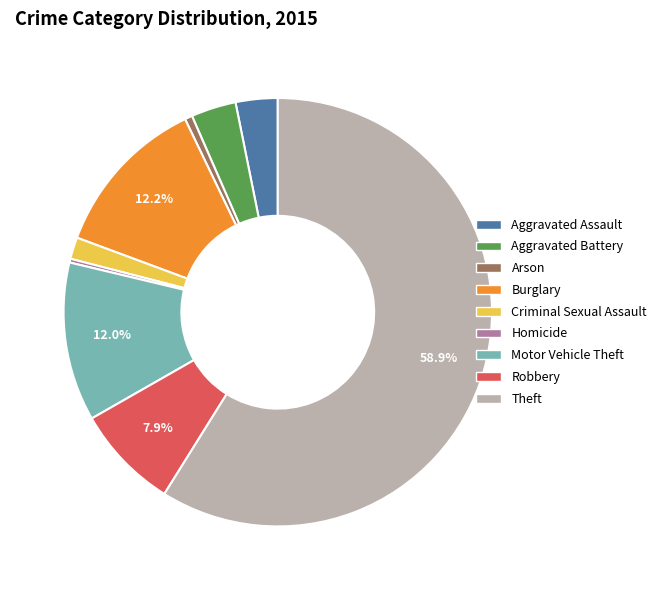

Between Burglary and Aggravated Assault, which is larger?

Burglary